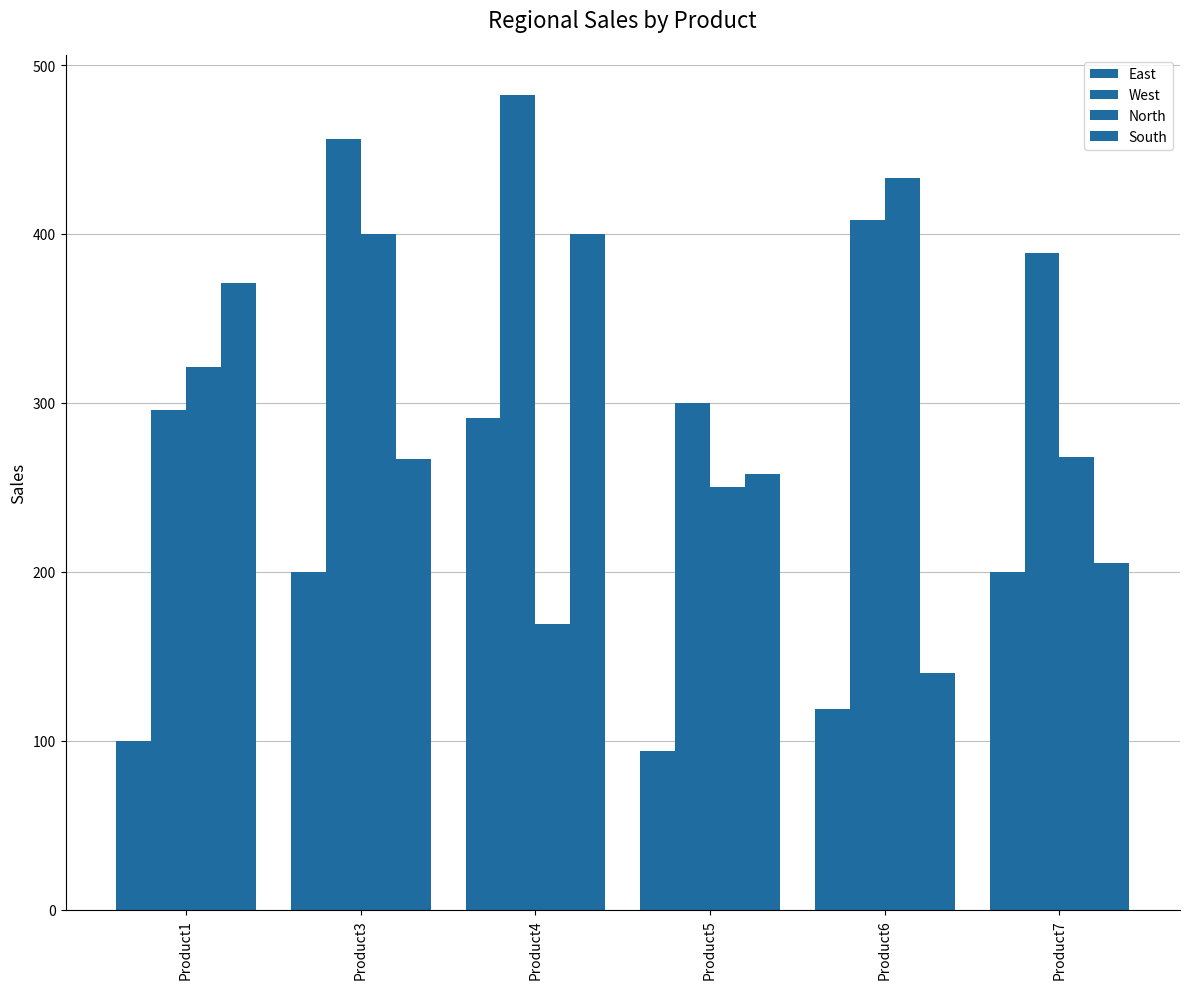

How many data points does each series have?

6